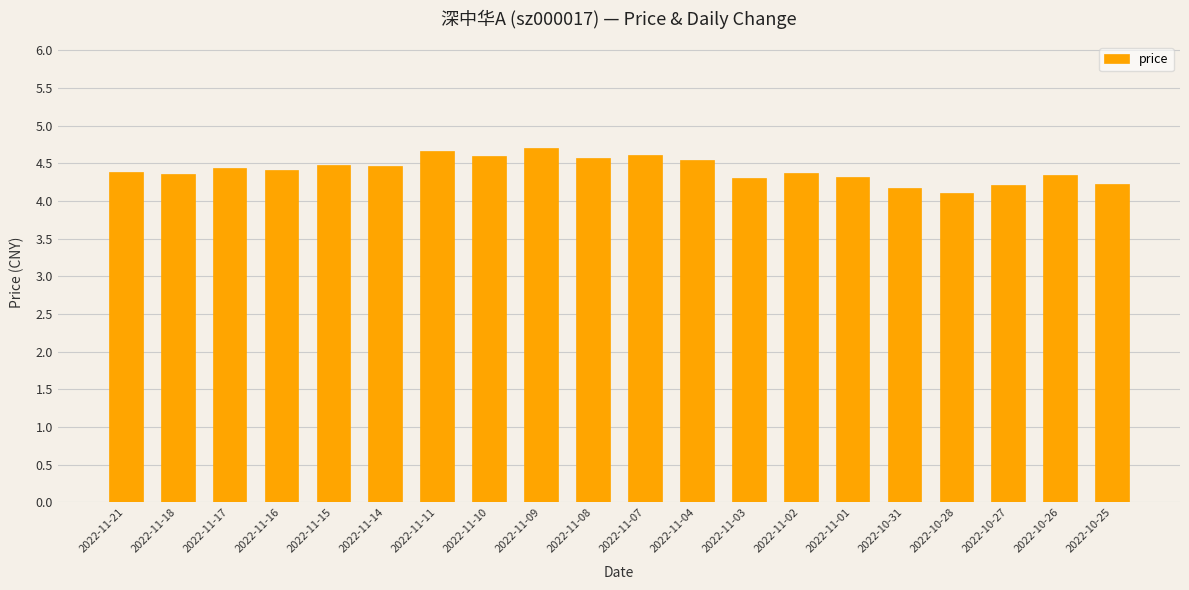

What is the difference between the values at 2022-10-28 and 2022-11-07?

0.5